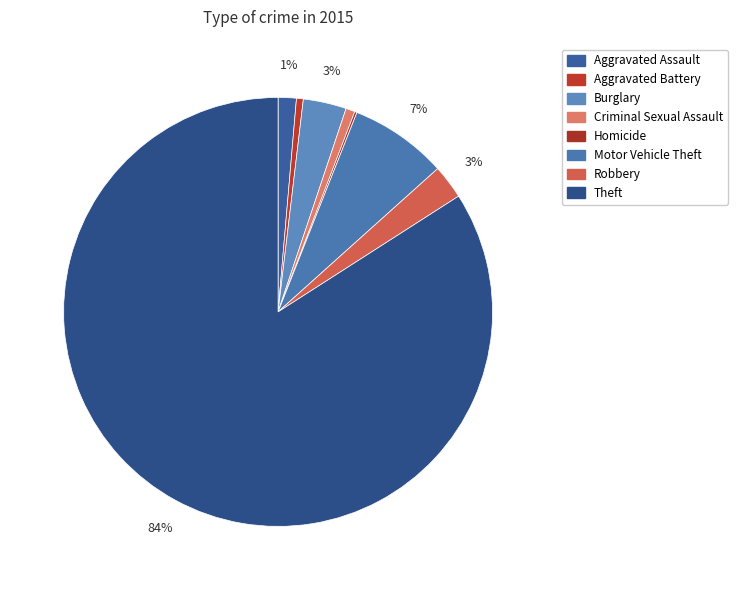

Rank the categories by value from lowest to highest.

Homicide, Aggravated Battery, Criminal Sexual Assault, Aggravated Assault, Robbery, Burglary, Motor Vehicle Theft, Theft